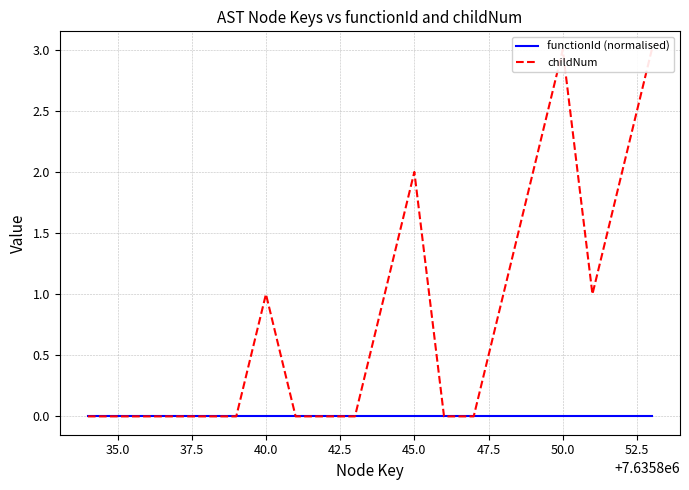

Does the chart display data point markers on the line(s)?

No